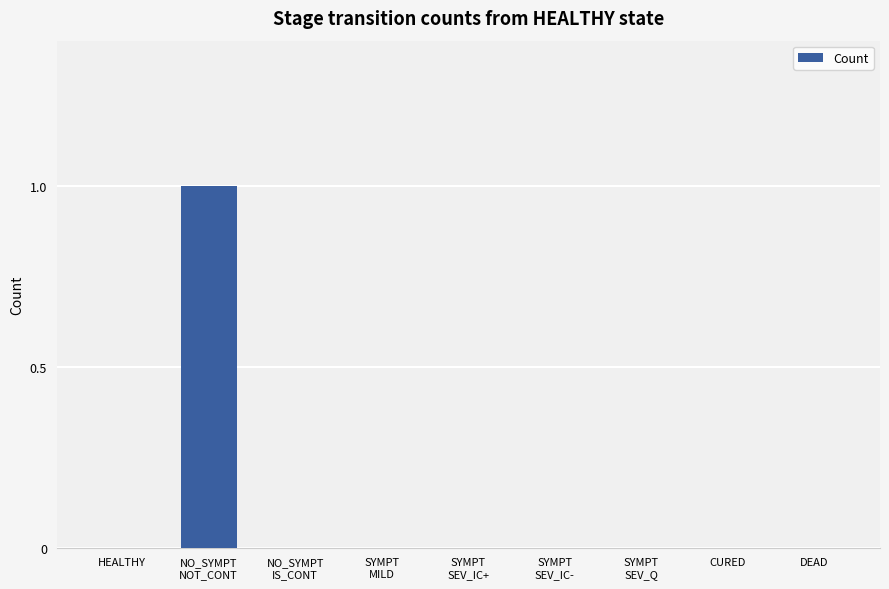

Reading left to right, transcribe all the data shown in this chart.

0	1	0	0	0	0	0	0	0